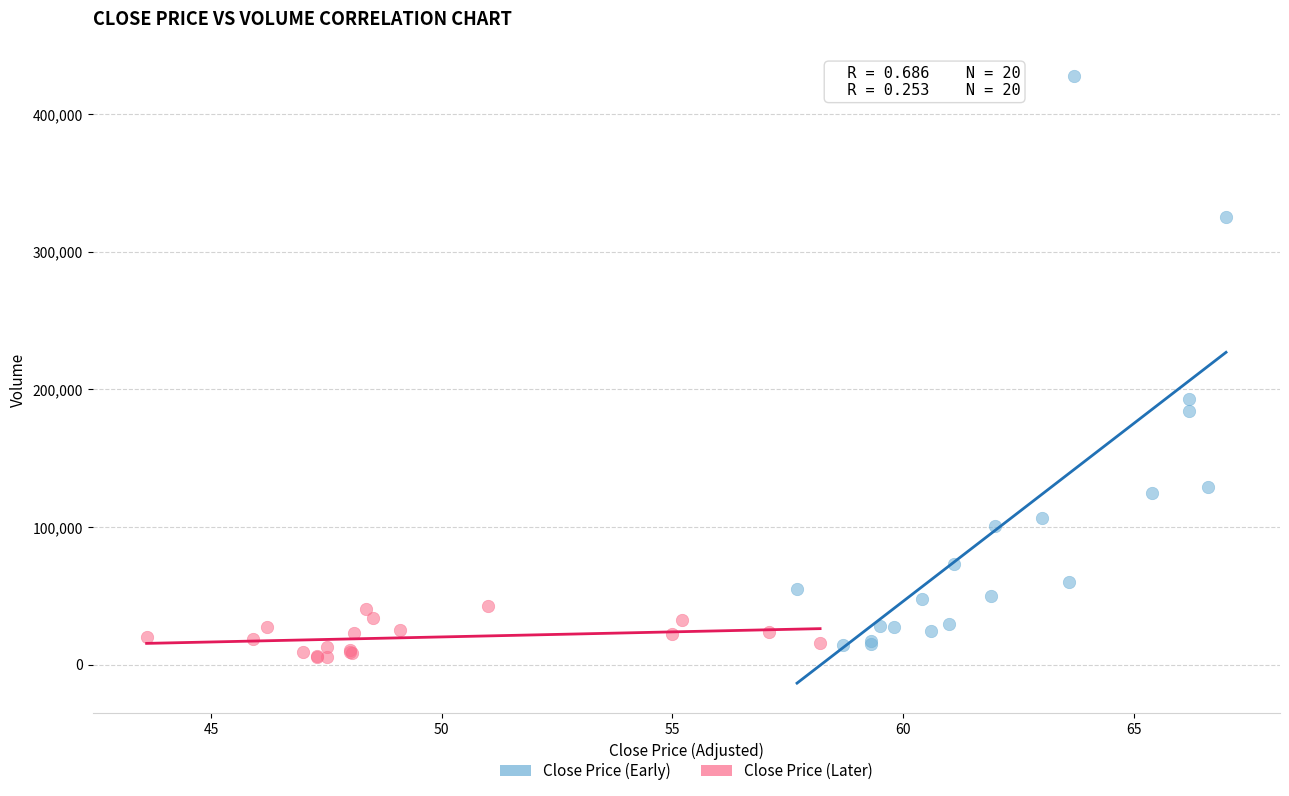

Which series contains the highest Y value?

Close Price (Early)